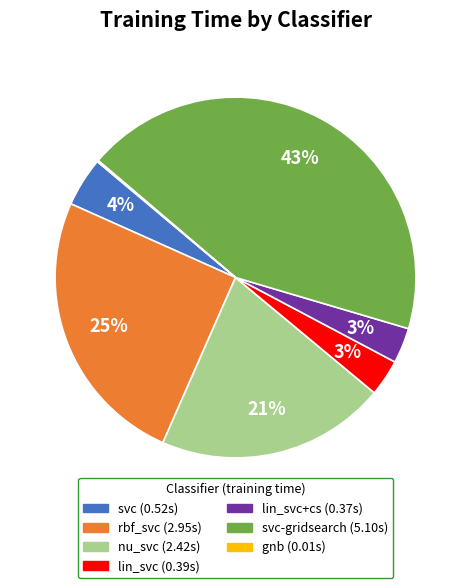

Is there a majority slice in this chart?

No